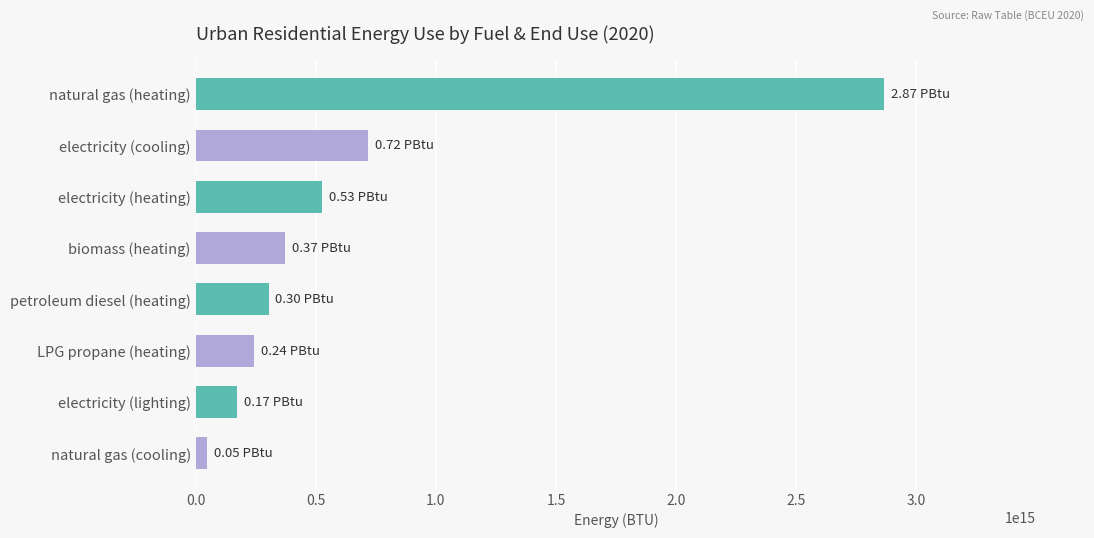

What is the label of the 7th bar from the top?

electricity (lighting)